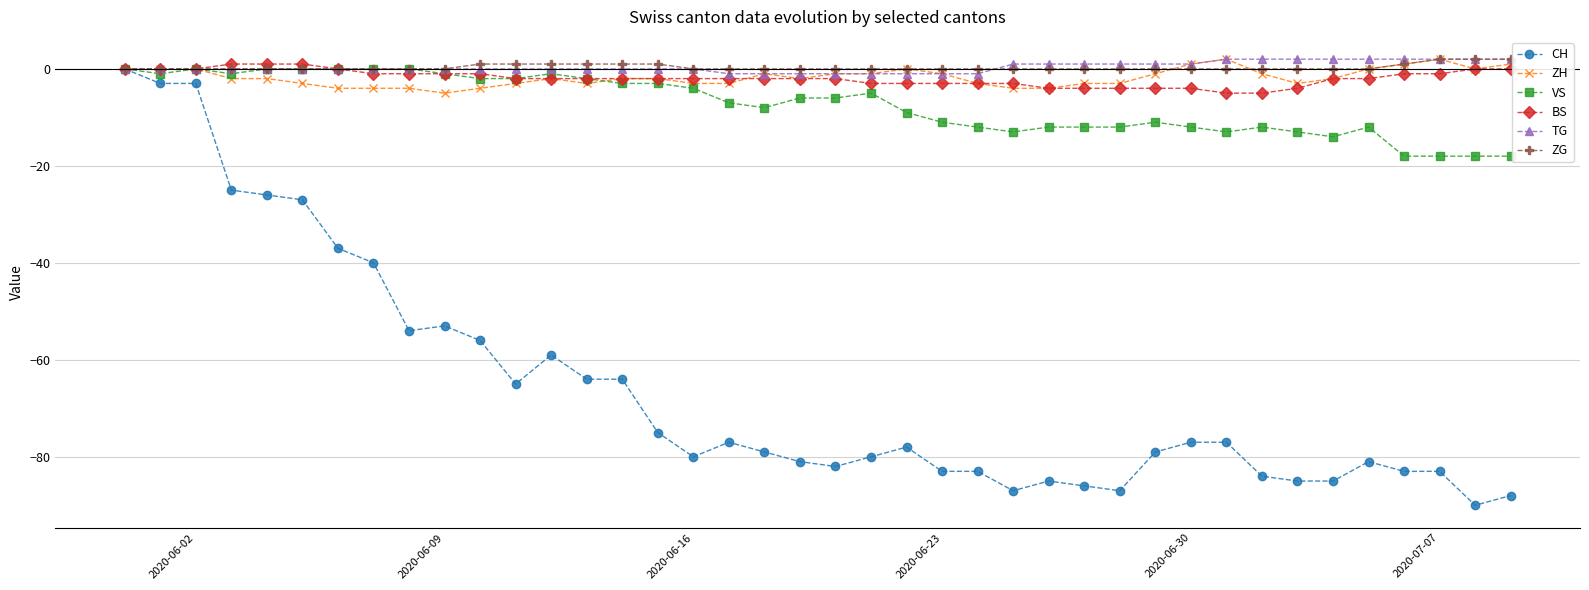

What is the value of the VS point at the 20th from the left?

-6